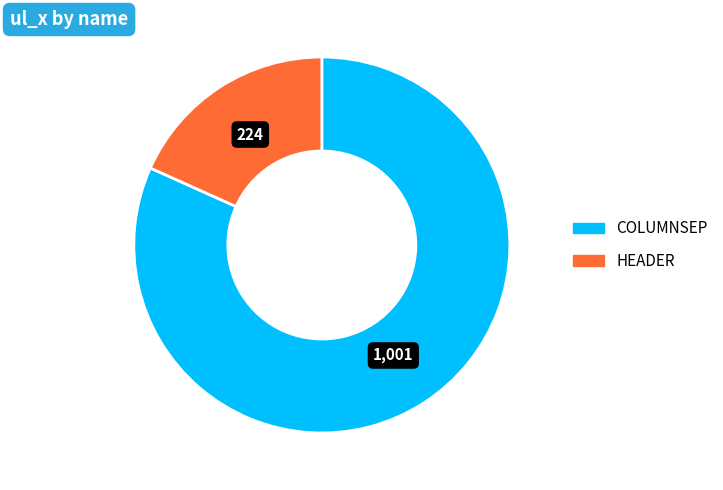

Does any single category account for the majority?

Yes